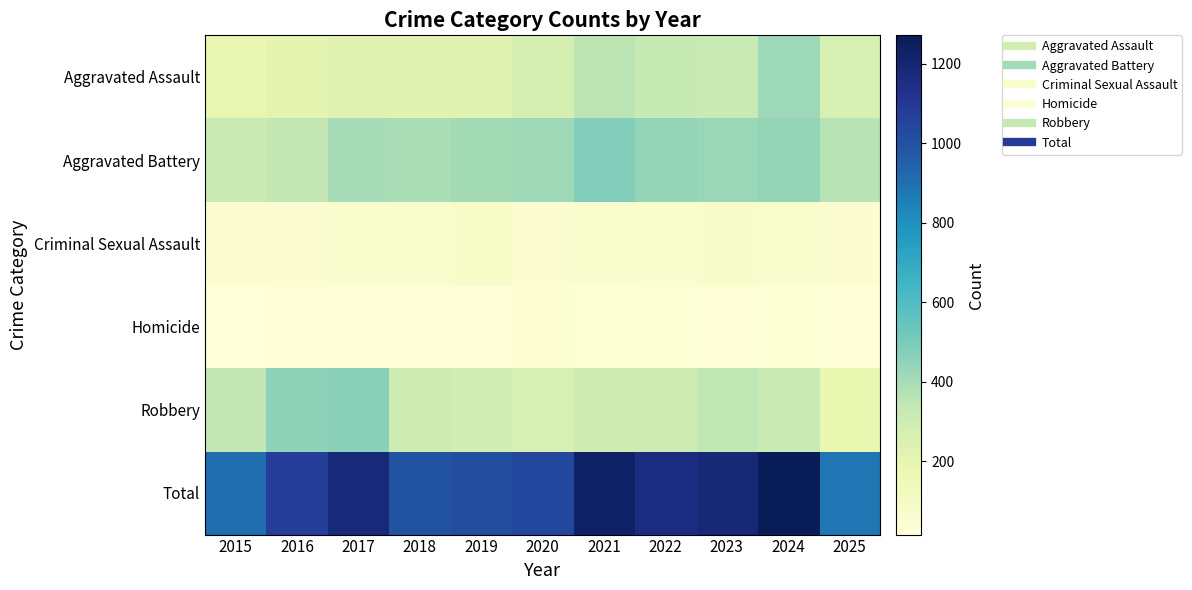

How many distinct data groups are displayed?

6